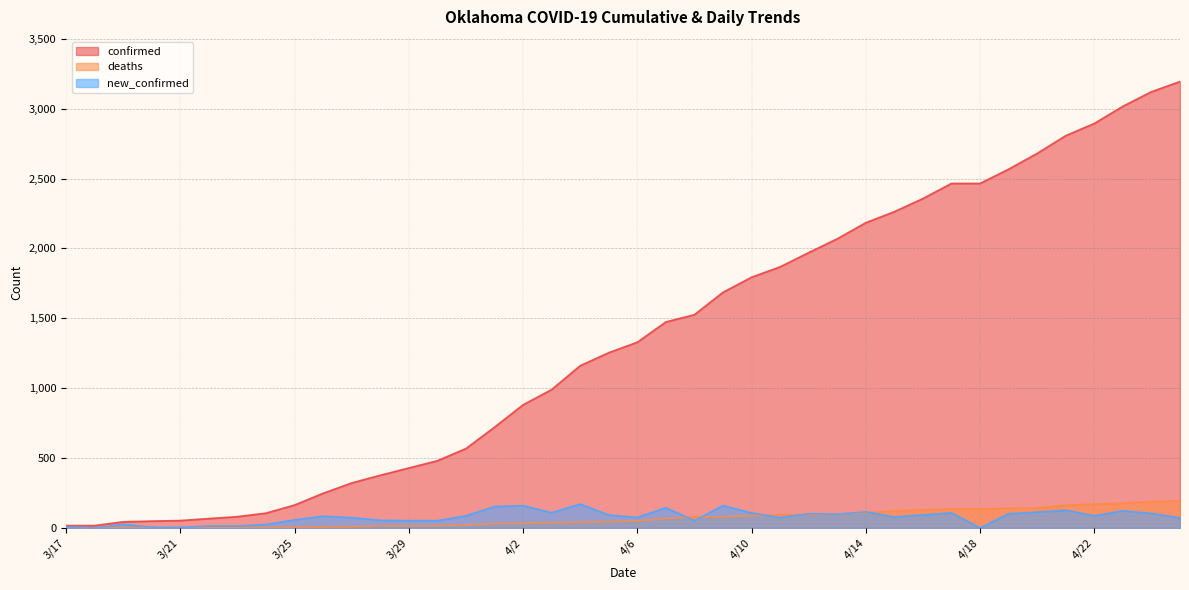

What is the average value of the new_confirmed series?

80